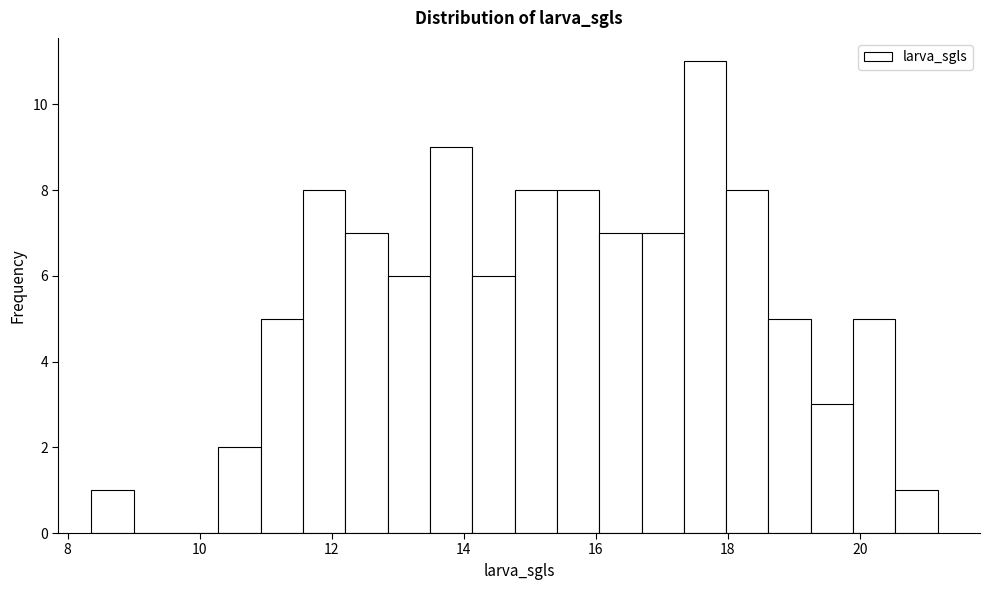

Around what value on the x-axis is the tallest bar? Give the approximate position of its centre, as read against the axis.

17.6